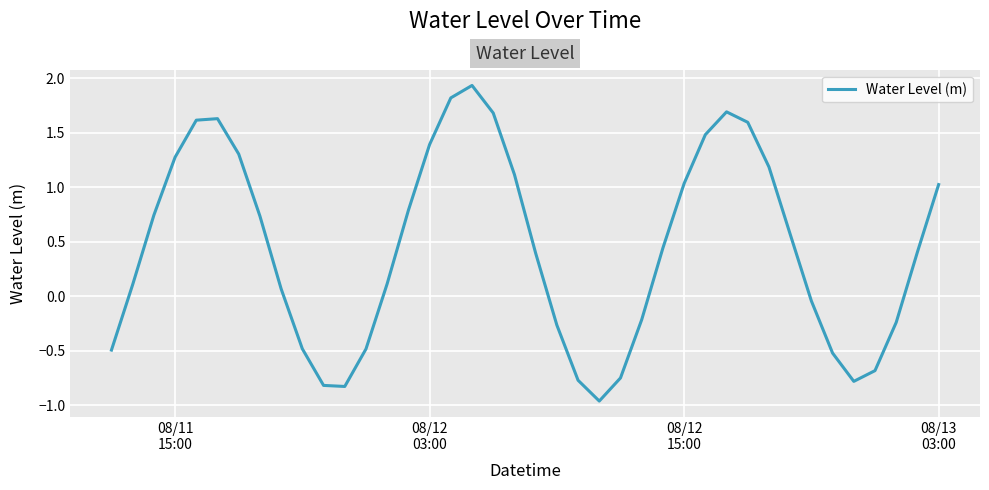

True or false: there are more than 2 points higher than both neighbors.

True